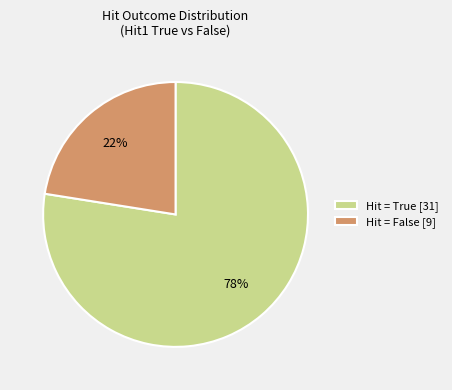

How many slices are in this pie chart?

2